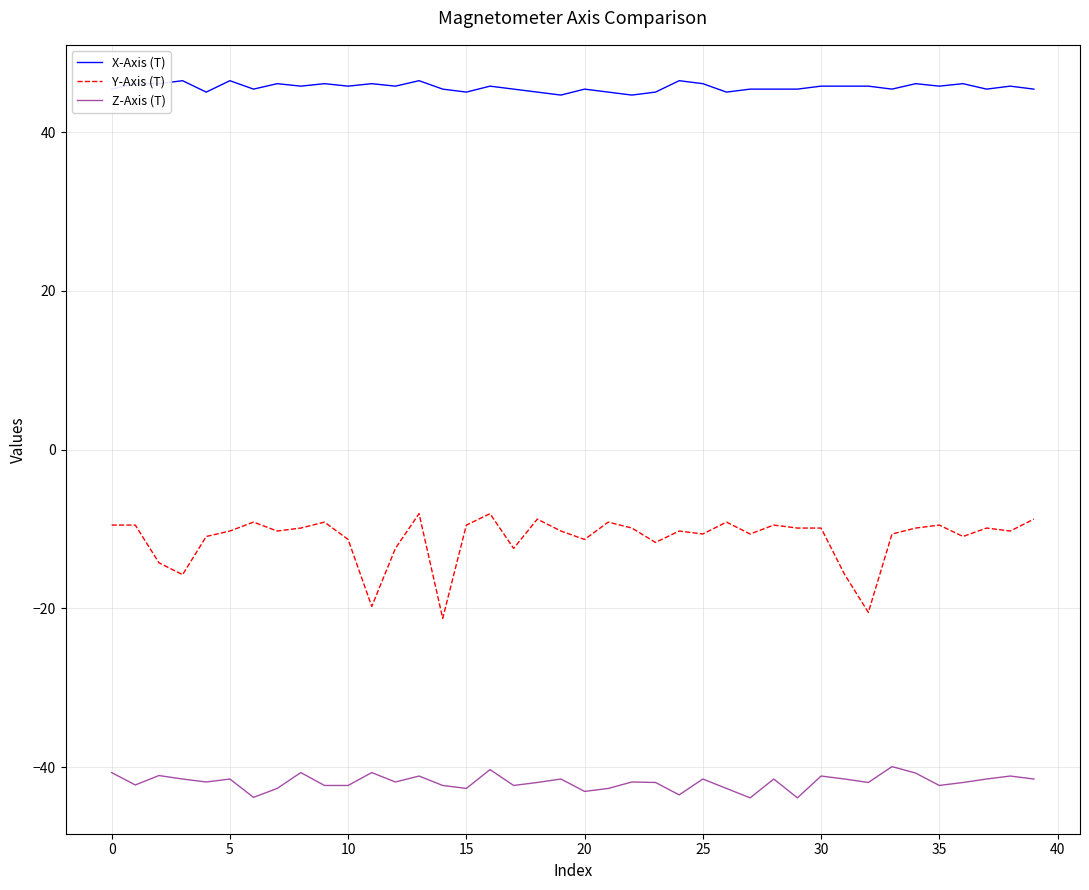

What is the difference between the maximum and minimum values in the X-Axis (T) series?

1.8